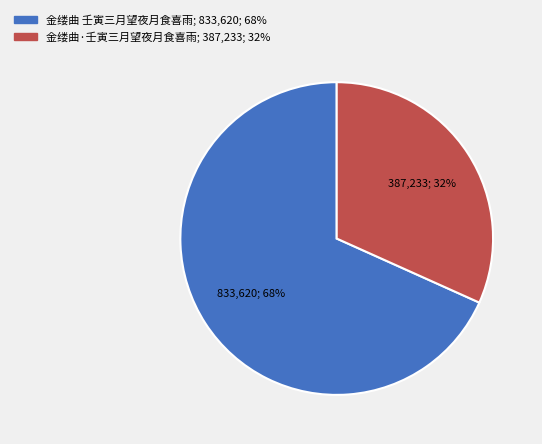

Rank the categories by value from lowest to highest.

金缕曲·壬寅三月望夜月食喜雨, 金缕曲 壬寅三月望夜月食喜雨